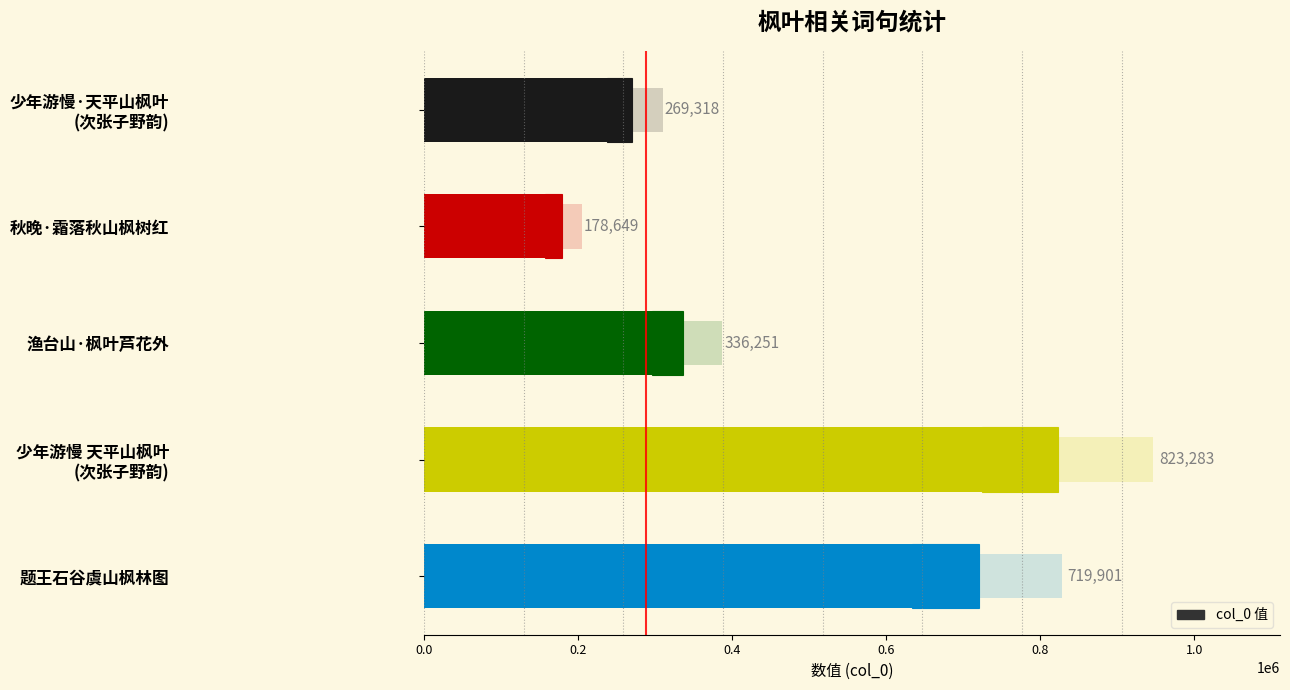

What is the maximum value shown in the chart?

823283